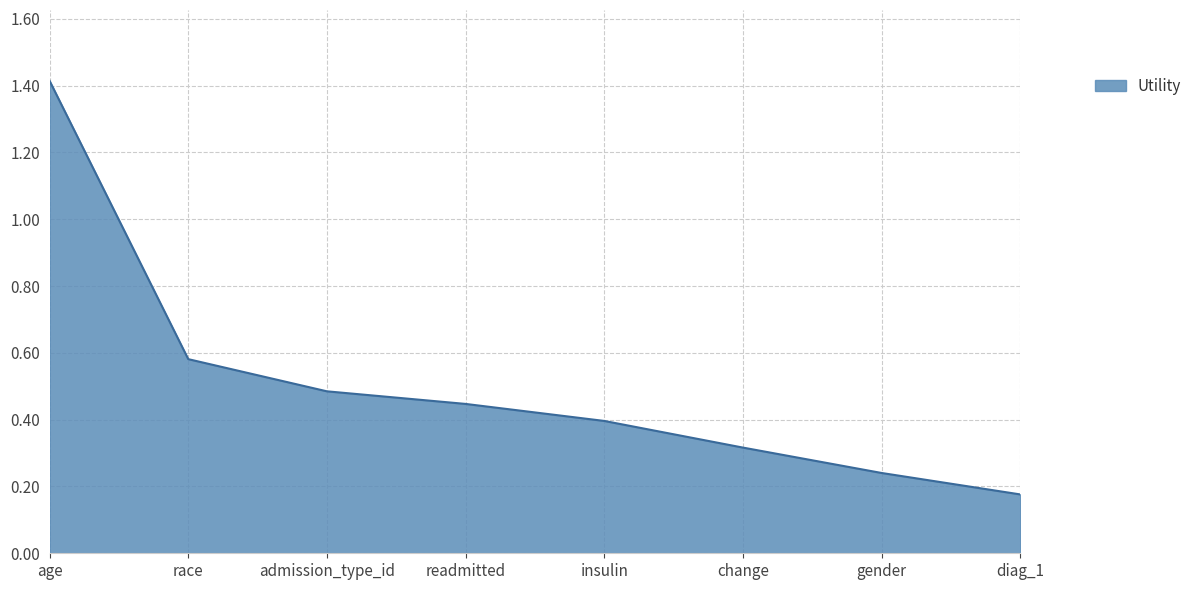

Is it true that the value at admission_type_id is 0.5?

True